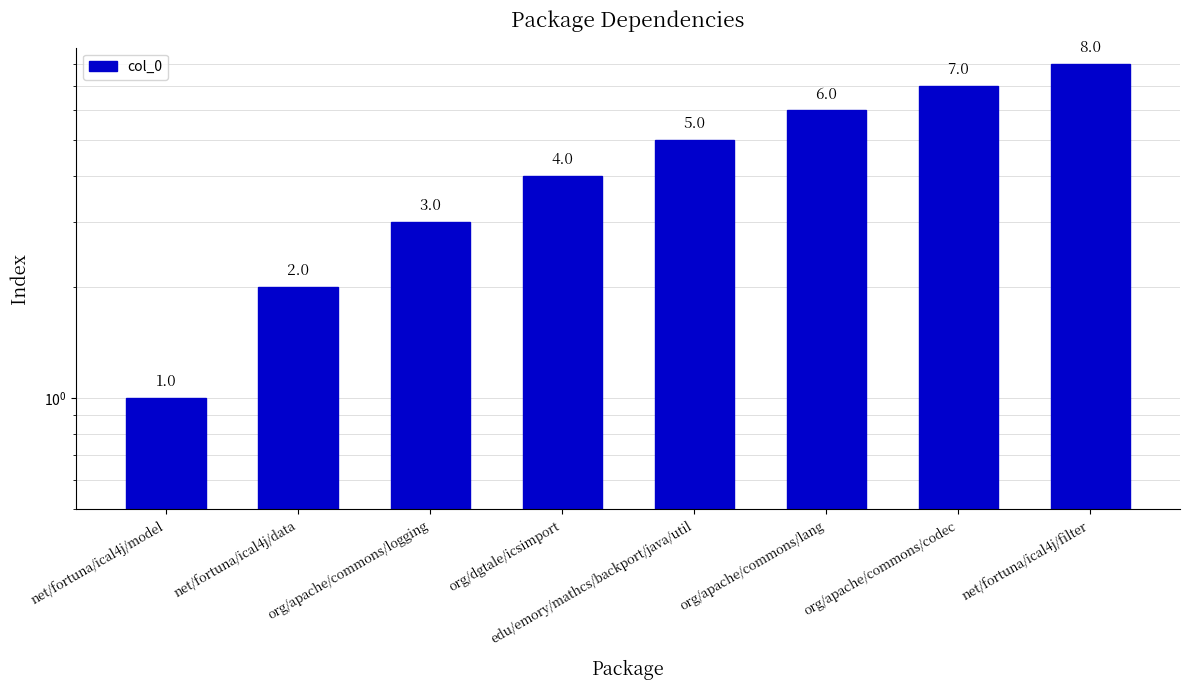

What is the ratio of the value at org/dgtale/icsimport to the value at net/fortuna/ical4j/data?

2.0